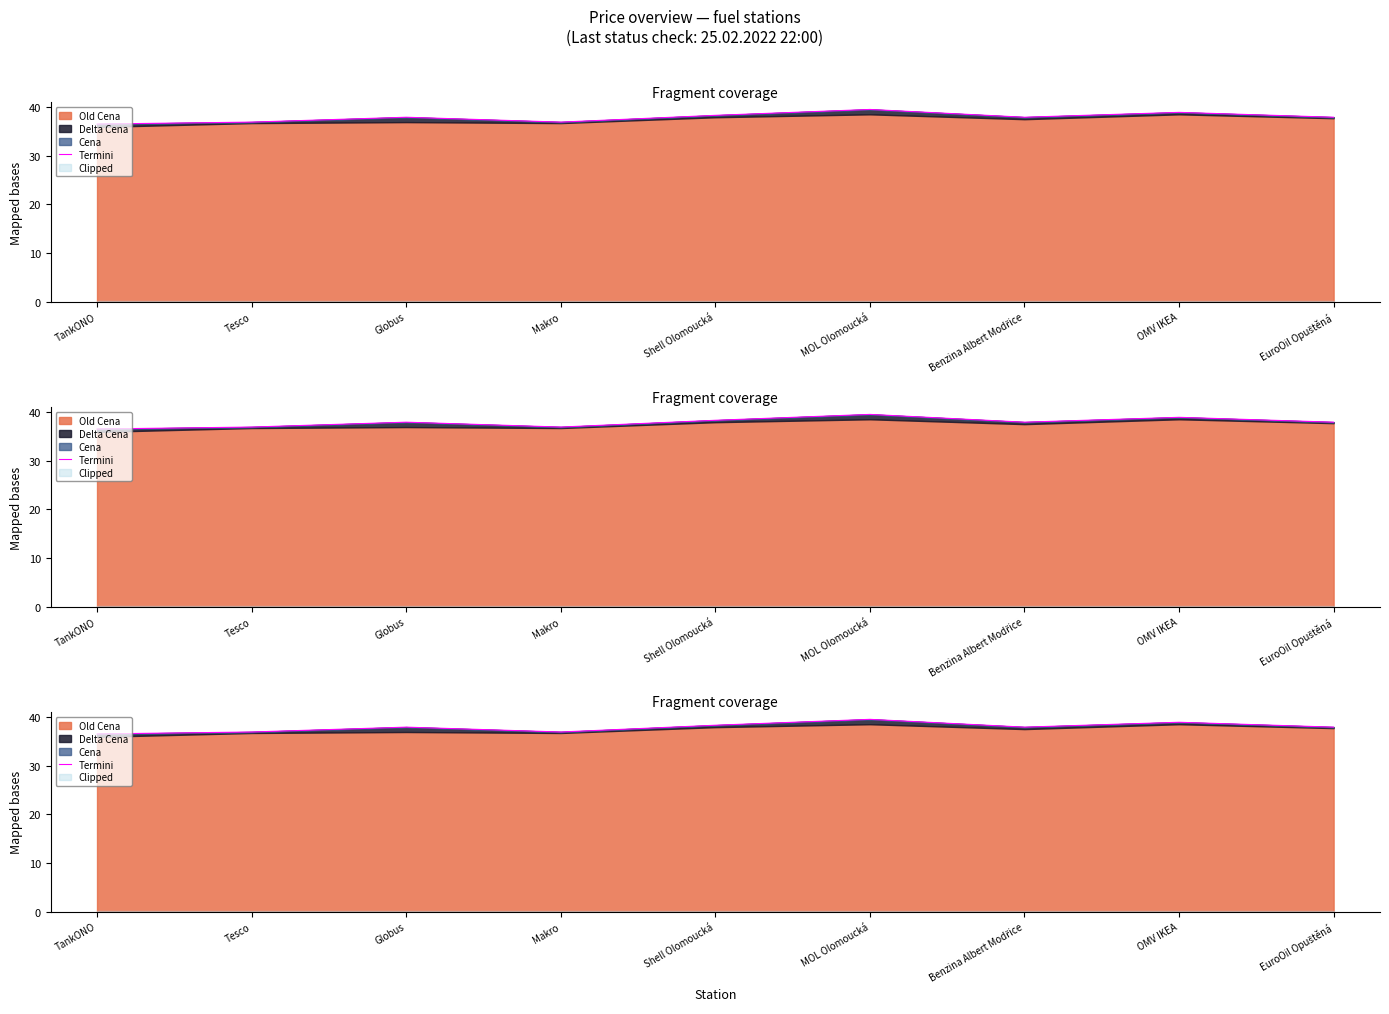

Reading left to right, list all the values displayed in this chart.

TankONO=36.5	Tesco=36.9	Globus=37.9	Makro=36.9	Shell Olomoucká=38.3	MOL Olomoucká=39.5	Benzina Albert Modřice=37.9	OMV IKEA=38.9	EuroOil Opuštěná=37.9